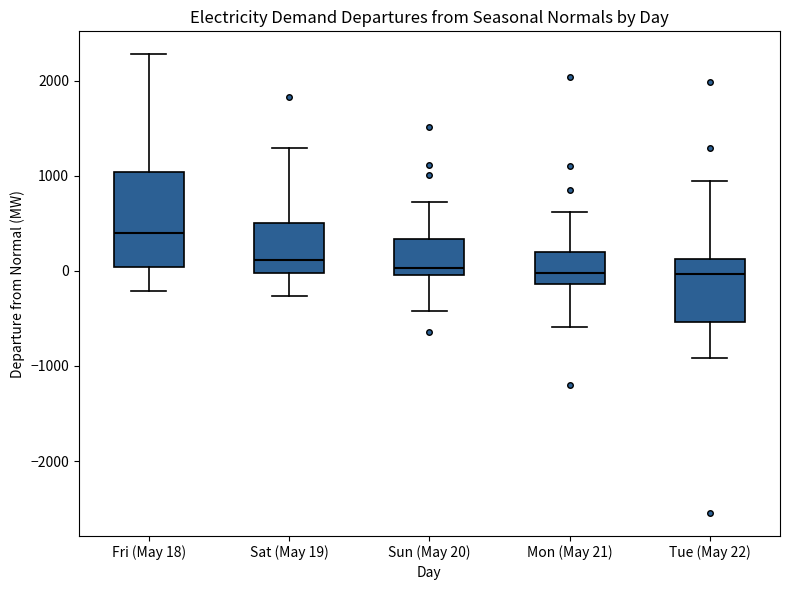

Where does the median line of the box for Sat (May 19) sit on the y-axis? The values are not printed on the chart, so give them approximately, as read against the axis.

100